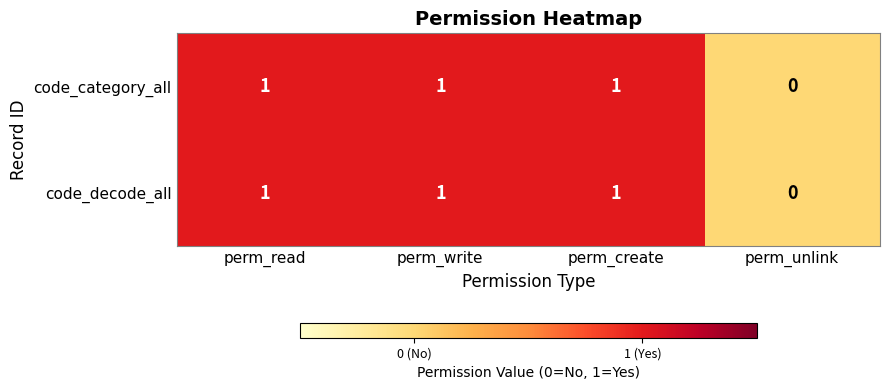

At which label is code_decode_all closest to 0?

perm_unlink